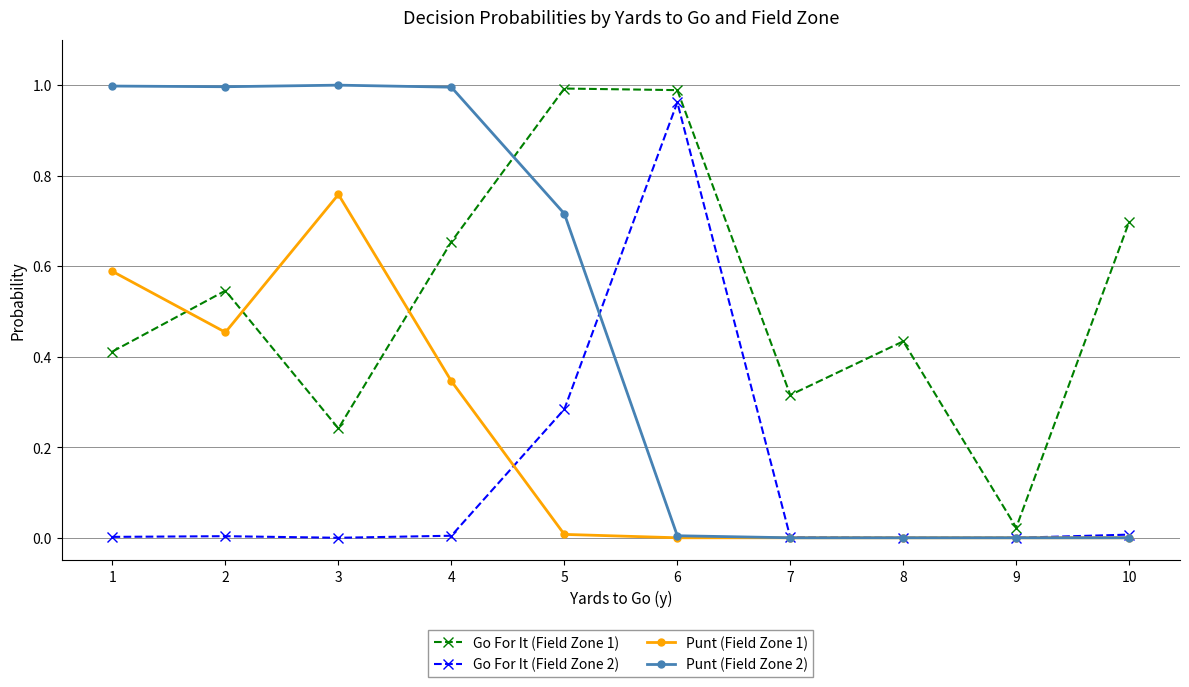

Rank the series at 4 from highest to lowest value.

Punt (Field Zone 2), Go For It (Field Zone 1), Punt (Field Zone 1), Go For It (Field Zone 2)